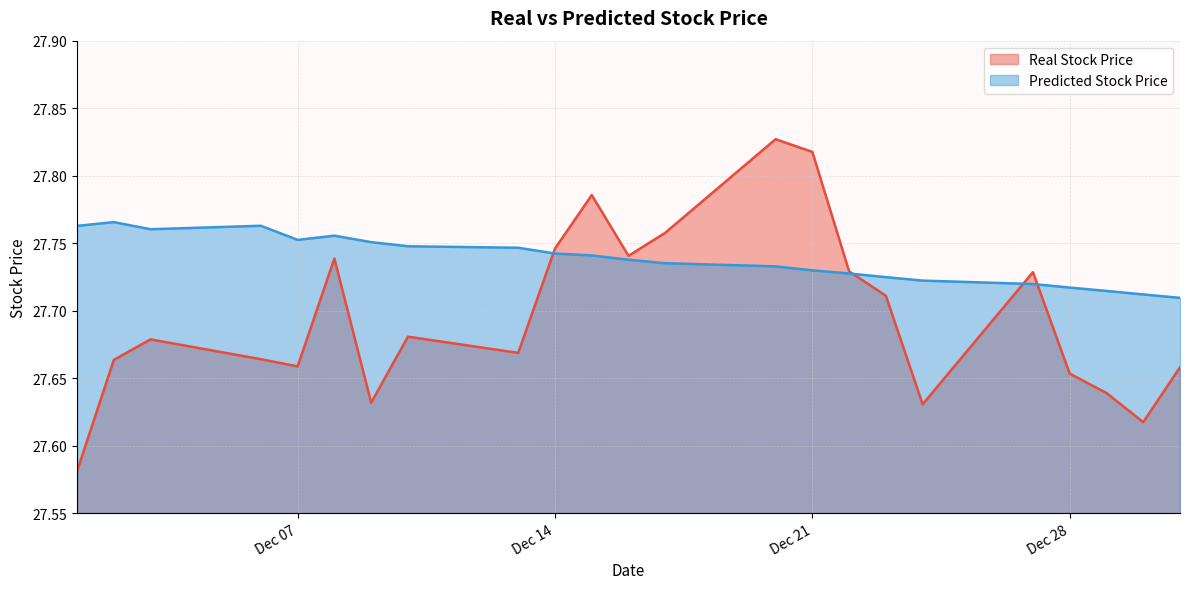

Which series changed the most between 2021-12-09 and 2021-12-16?

Real Stock Price